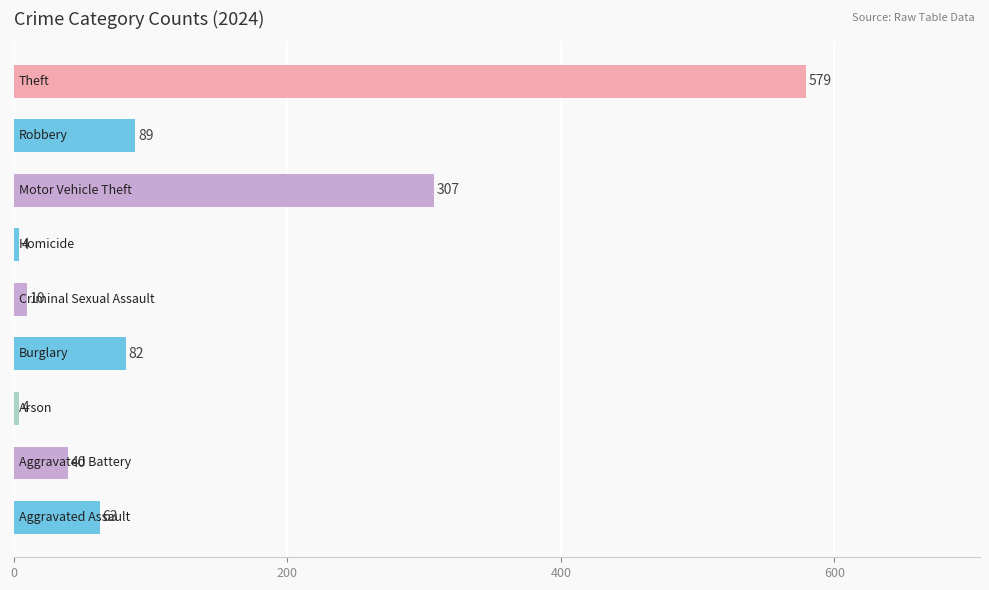

What is the minimum value shown in the chart?

4